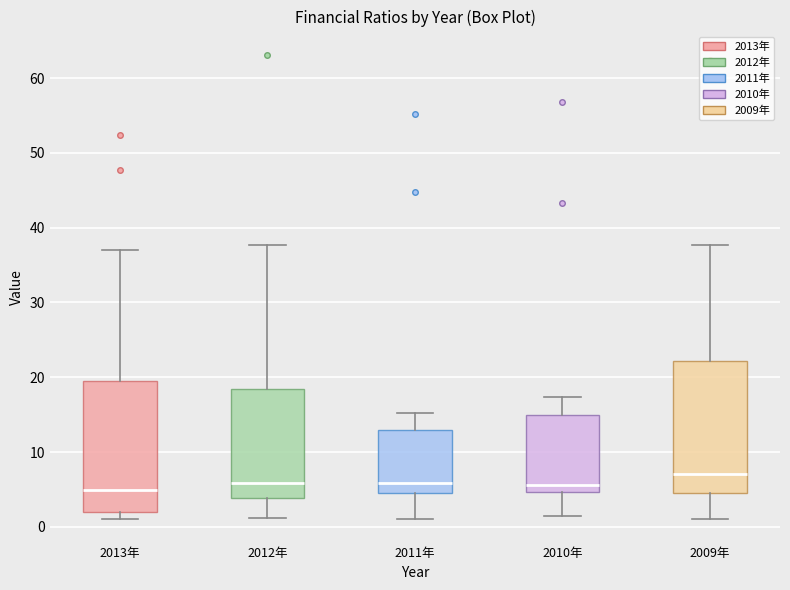

Where does the lower whisker of the box for 2009年 end on the y-axis? The values are not printed on the chart, so give them approximately, as read against the axis.

1